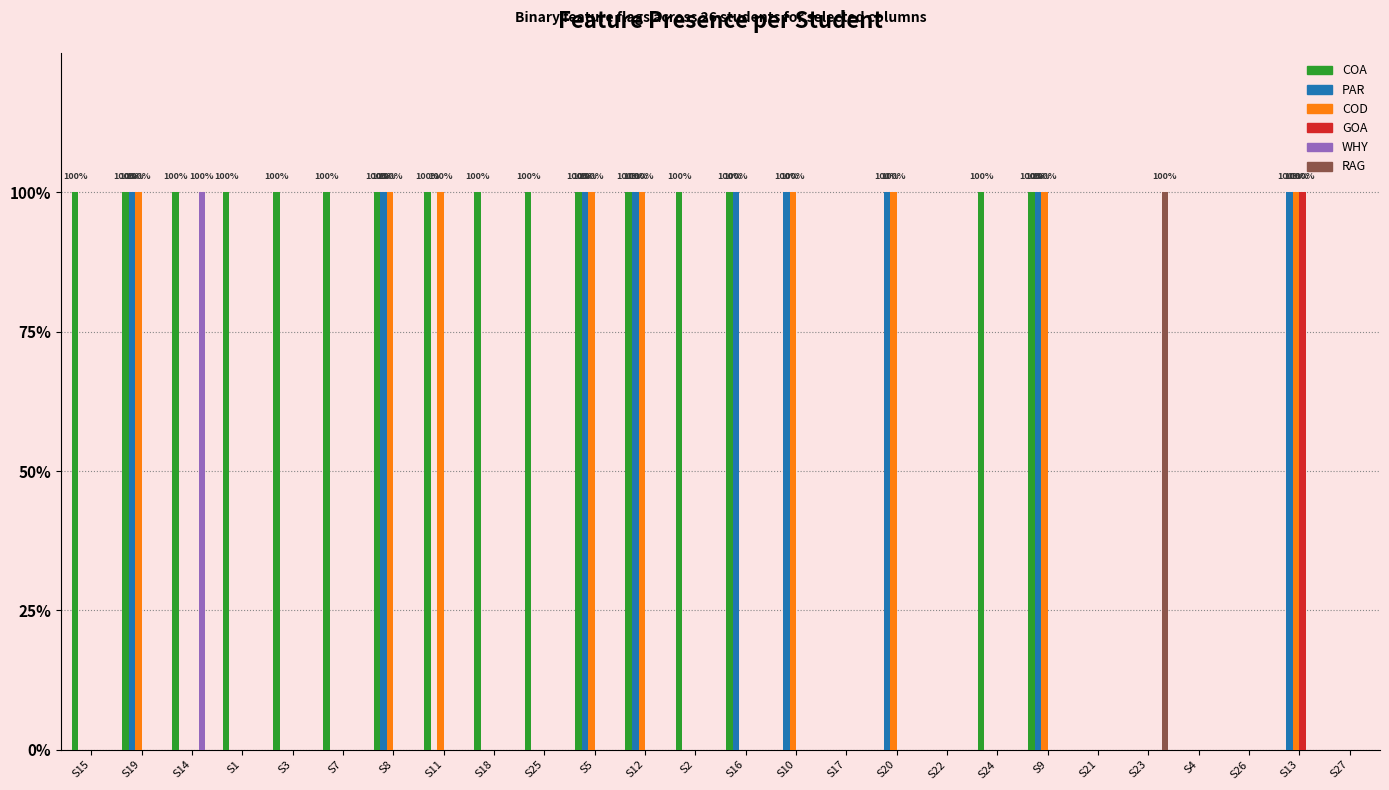

Rank the categories by RAG value from lowest to highest.

S15, S19, S14, S1, S3, S7, S8, S11, S18, S25, S5, S12, S2, S16, S10, S17, S20, S22, S24, S9, S21, S4, S26, S13, S27, S23